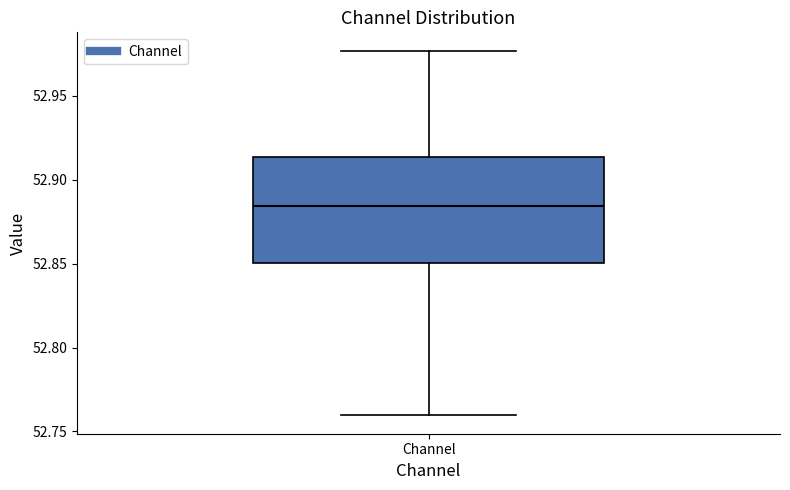

Transcribe this box plot: give where the median line is, the range the box spans, and where the two whiskers end, as read against the y-axis. The values are not printed on the chart, so give them approximately, as read against the axis.

median 52.885, box 52.850 to 52.915, whiskers 52.760 to 52.975